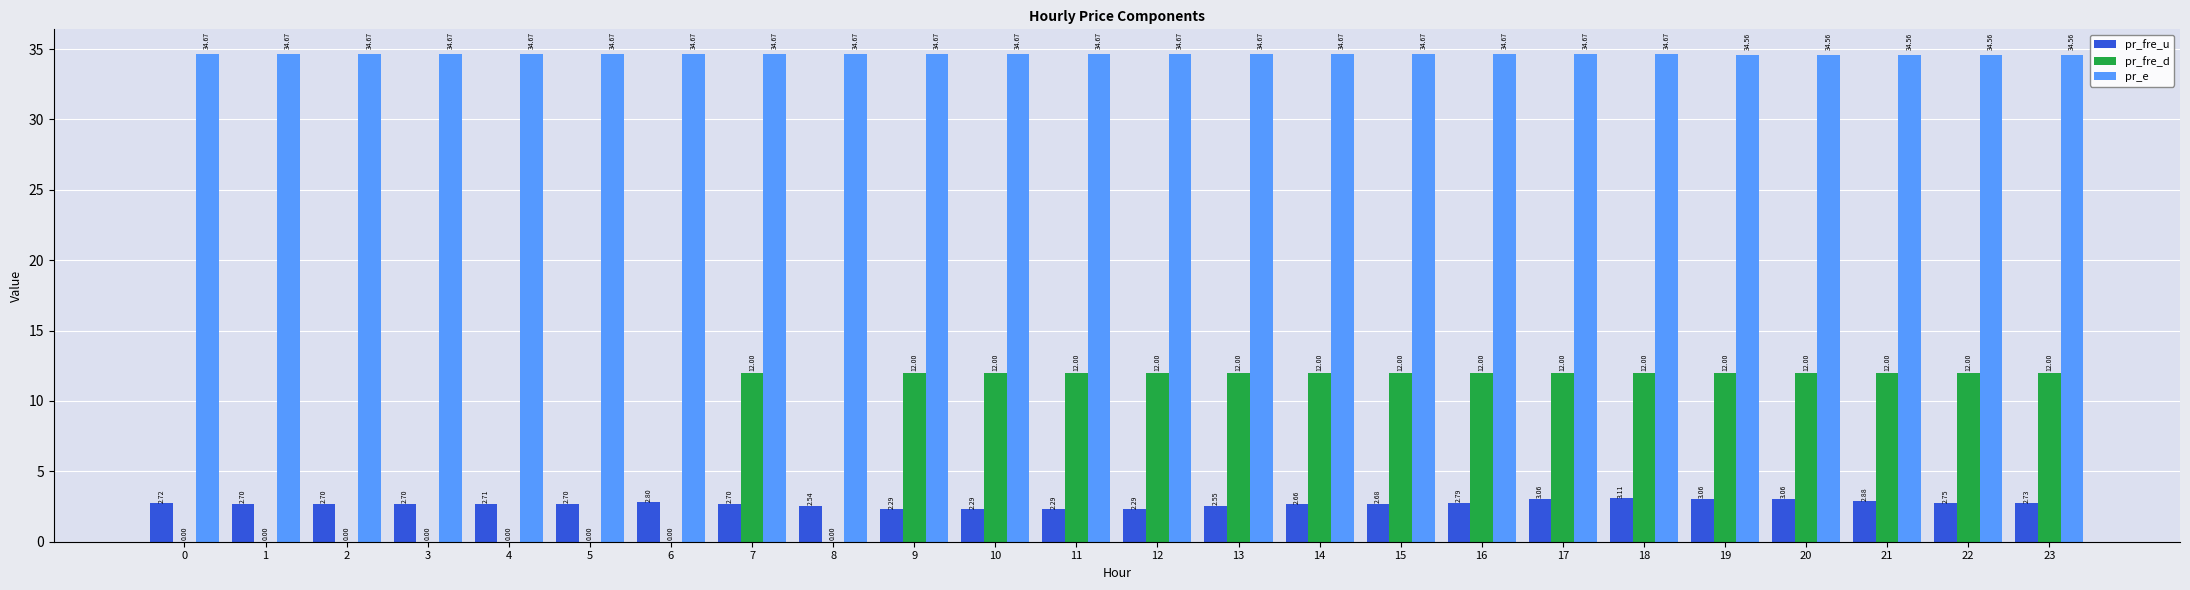

What is the average value of the pr_fre_d series?

8.0